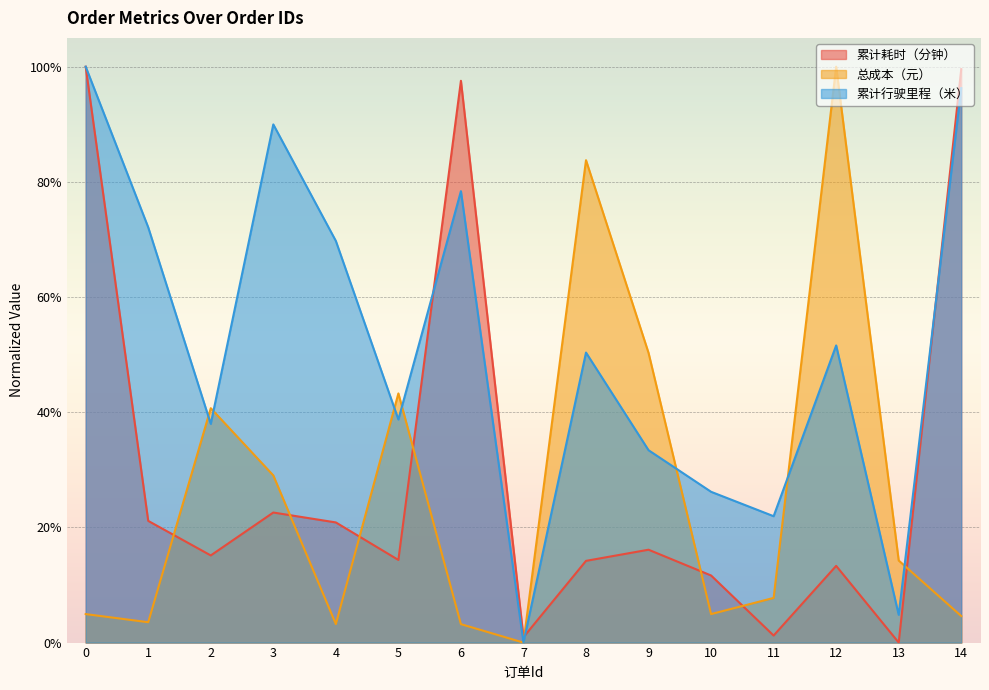

In 总成本（元）, how many points are lower than both neighbors (excluding endpoints)?

4